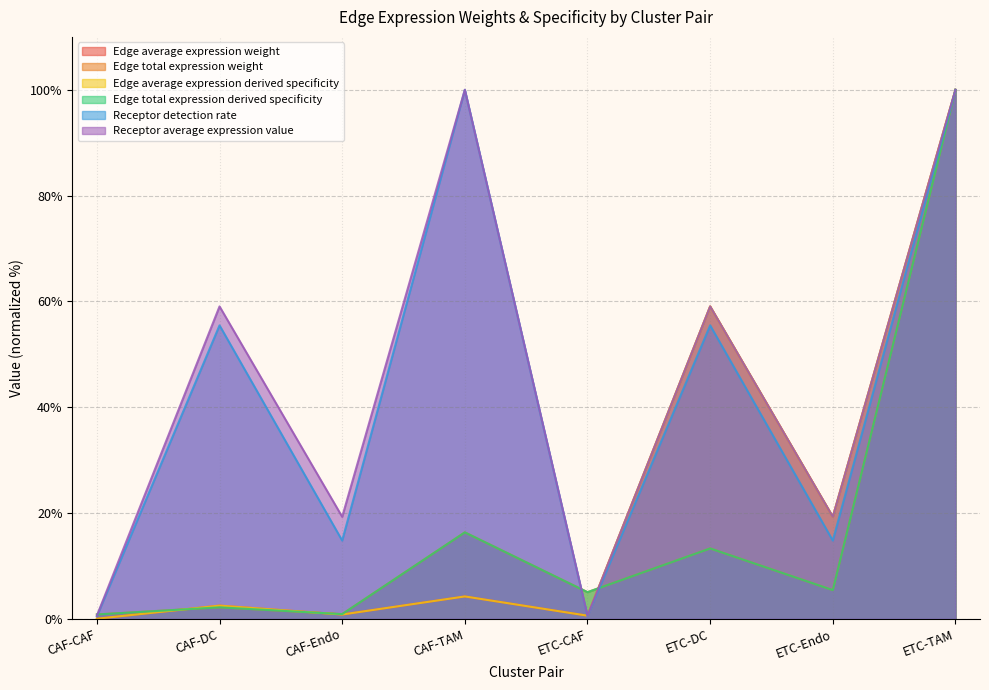

Which series has the widest spread of values?

Edge average expression weight